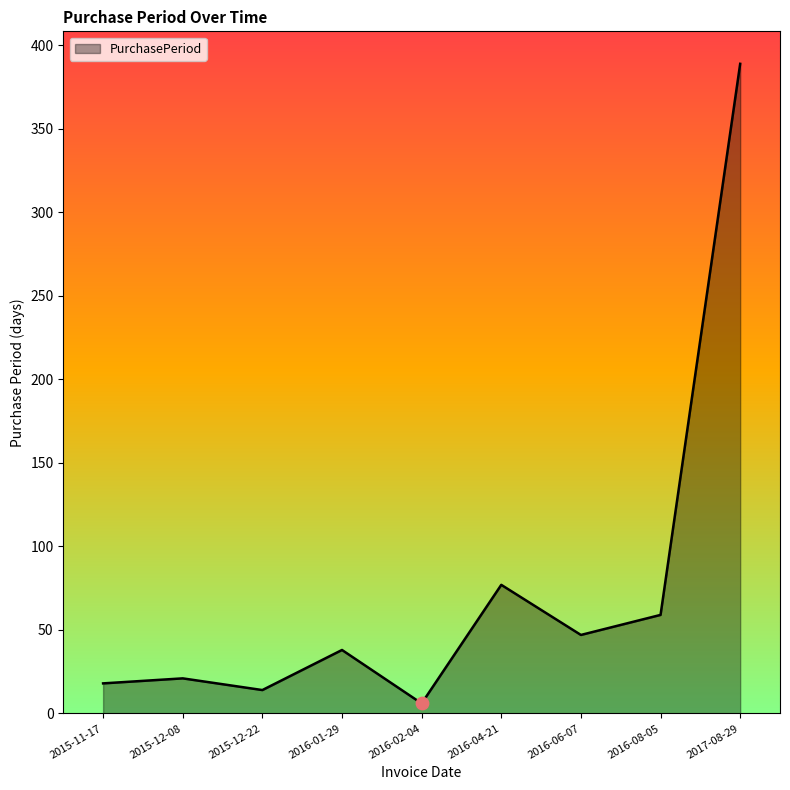

Which has a higher value, 2016-06-07 or 2015-12-08?

2016-06-07